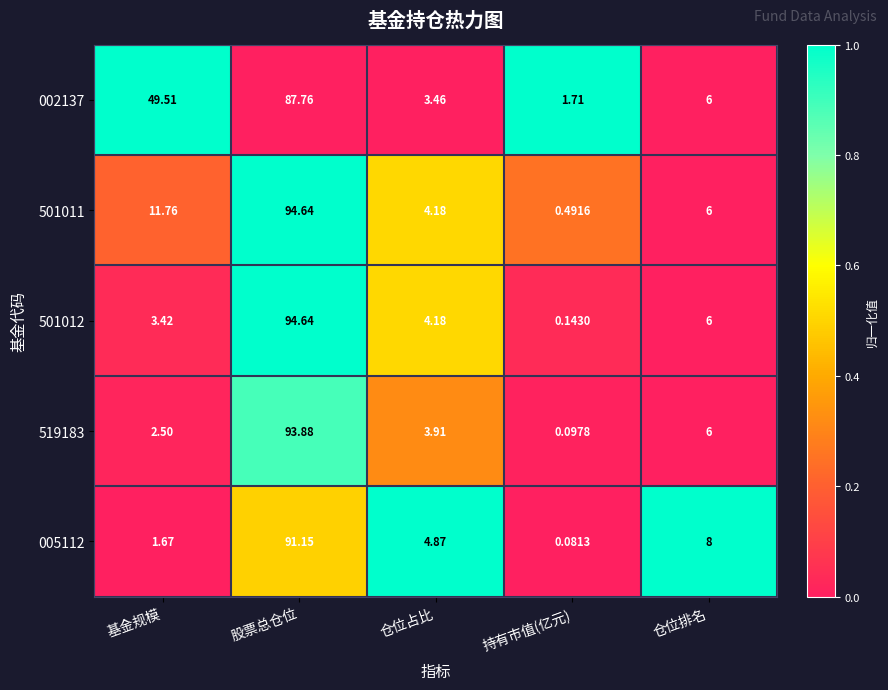

At which label does 519183 first exceed 3?

股票总仓位